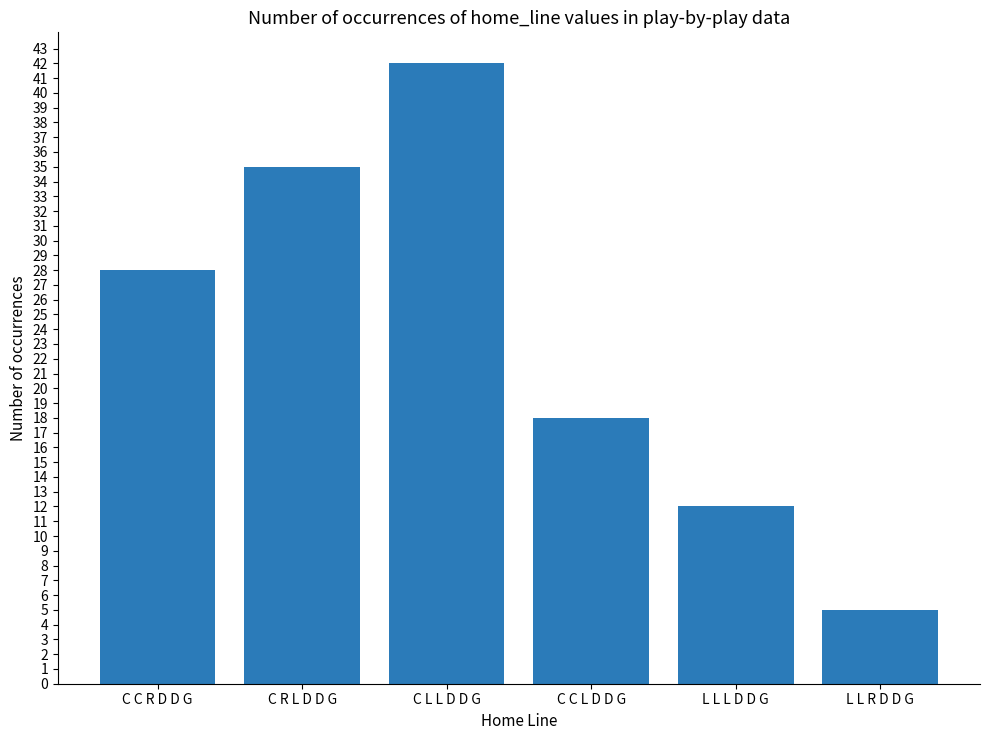

Read the value at C L L D D G, to the nearest 5.

40